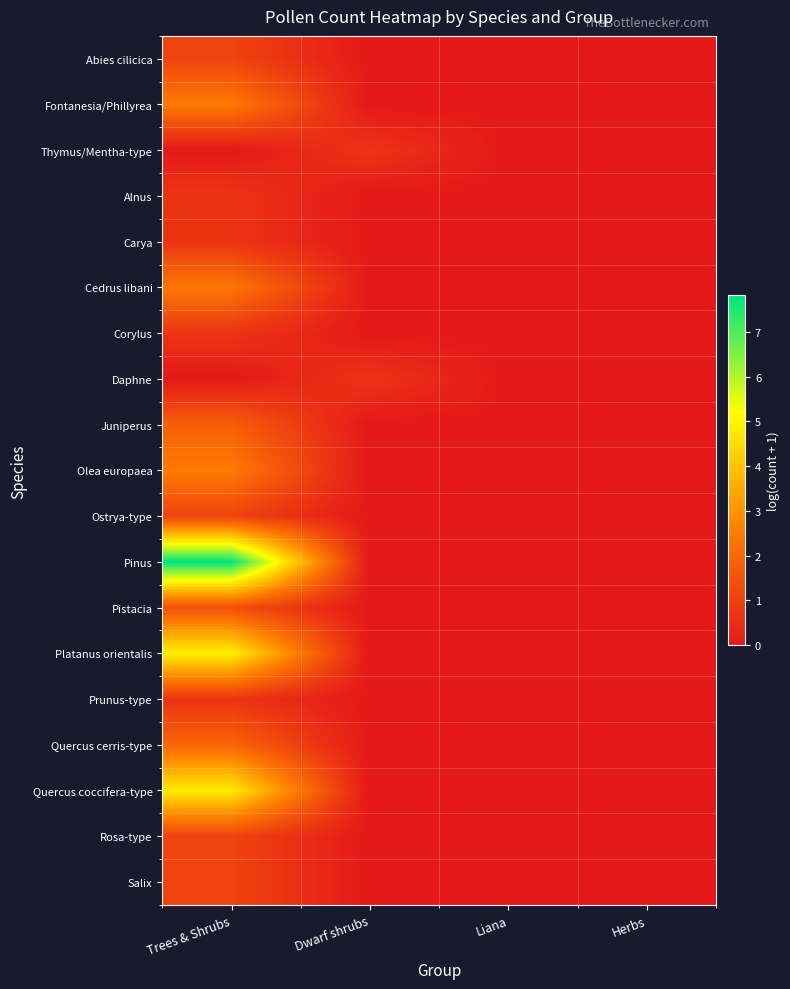

Rank the series at Trees & Shrubs from lowest to highest value.

Thymus/Mentha-type, Daphne, Alnus, Carya, Corylus, Prunus-type, Abies cilicica, Ostrya-type, Rosa-type, Salix, Pistacia, Juniperus, Quercus cerris-type, Cedrus libani, Fontanesia/Phillyrea, Olea europaea, Quercus coccifera-type, Platanus orientalis, Pinus